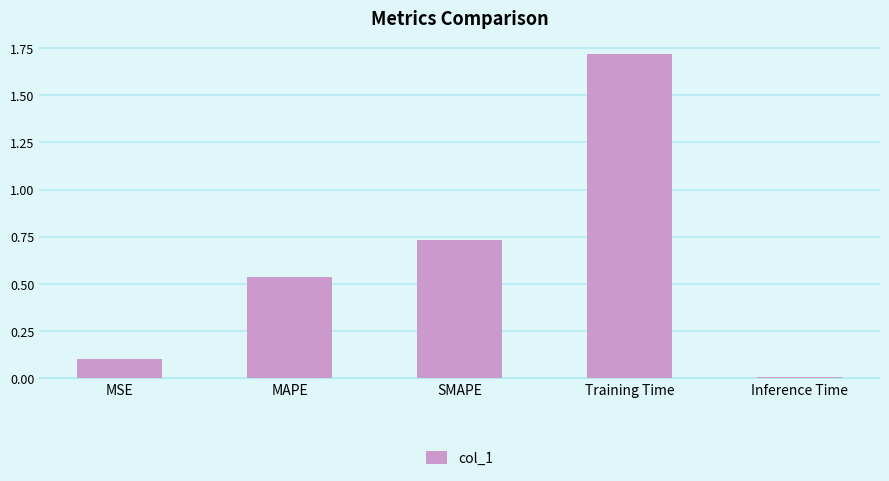

The value at Inference Time is 0.0. True or false?

True